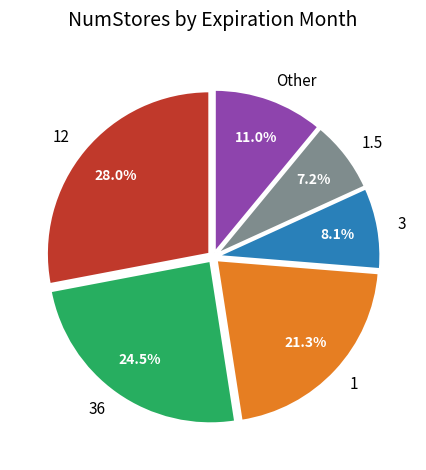

Which category has the biggest portion of the pie?

12